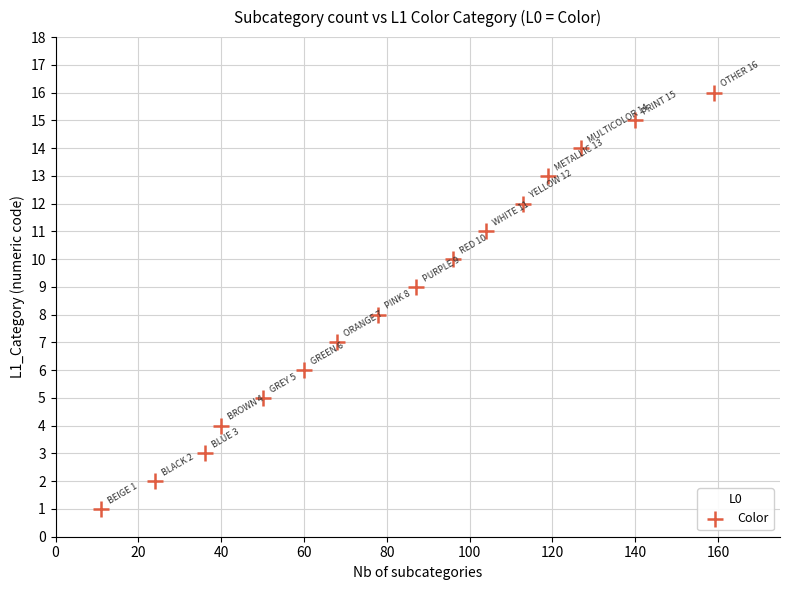

What is the range of X values (max minus min)?

148